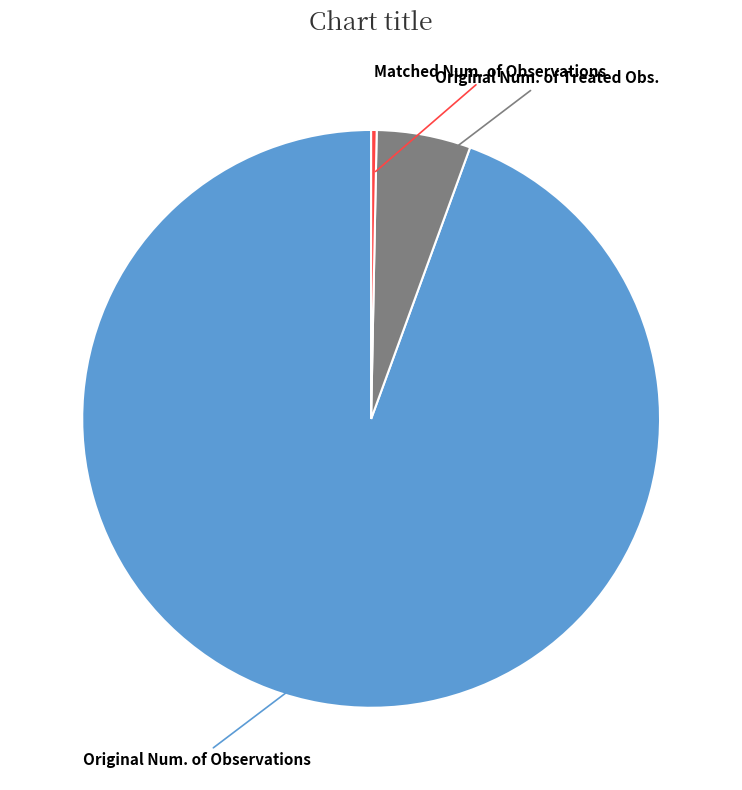

Do Original Num. of Treated Obs. and Original Num. of Observations together represent more than half of the pie?

Yes